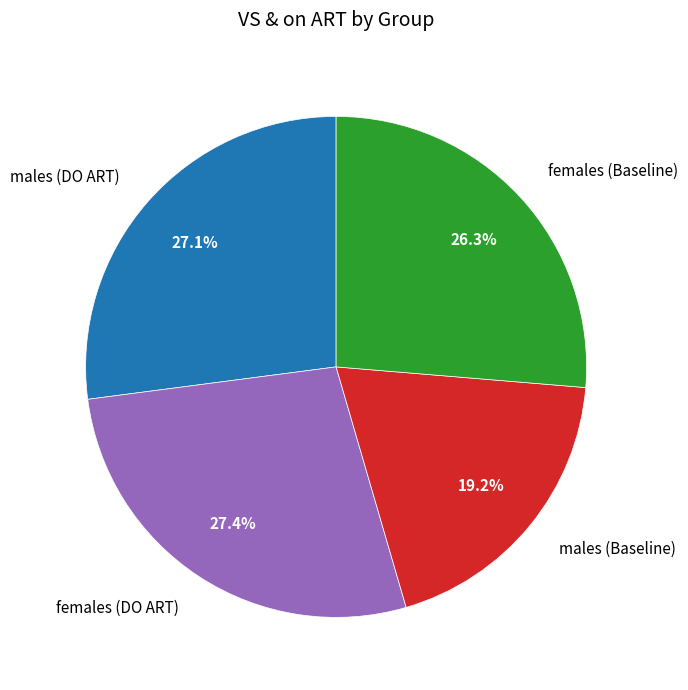

Count the number of slices in the pie.

4